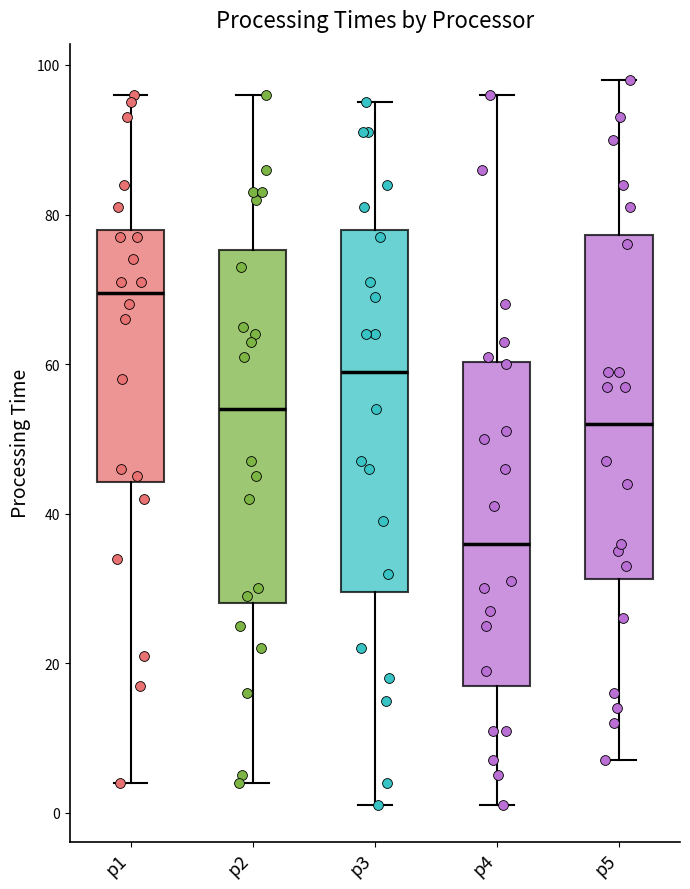

Reading left to right, transcribe this box plot: for each box, give where its median line is, the range the box spans, and where its two whiskers end, as read against the y-axis. The values are not printed on the chart, so give them approximately, as read against the axis.

p1: median 70, box 44 to 78, whiskers 4 to 96
p2: median 54, box 28 to 76, whiskers 4 to 96
p3: median 60, box 30 to 78, whiskers 2 to 96
p4: median 36, box 18 to 60, whiskers 2 to 96
p5: median 52, box 32 to 78, whiskers 8 to 98